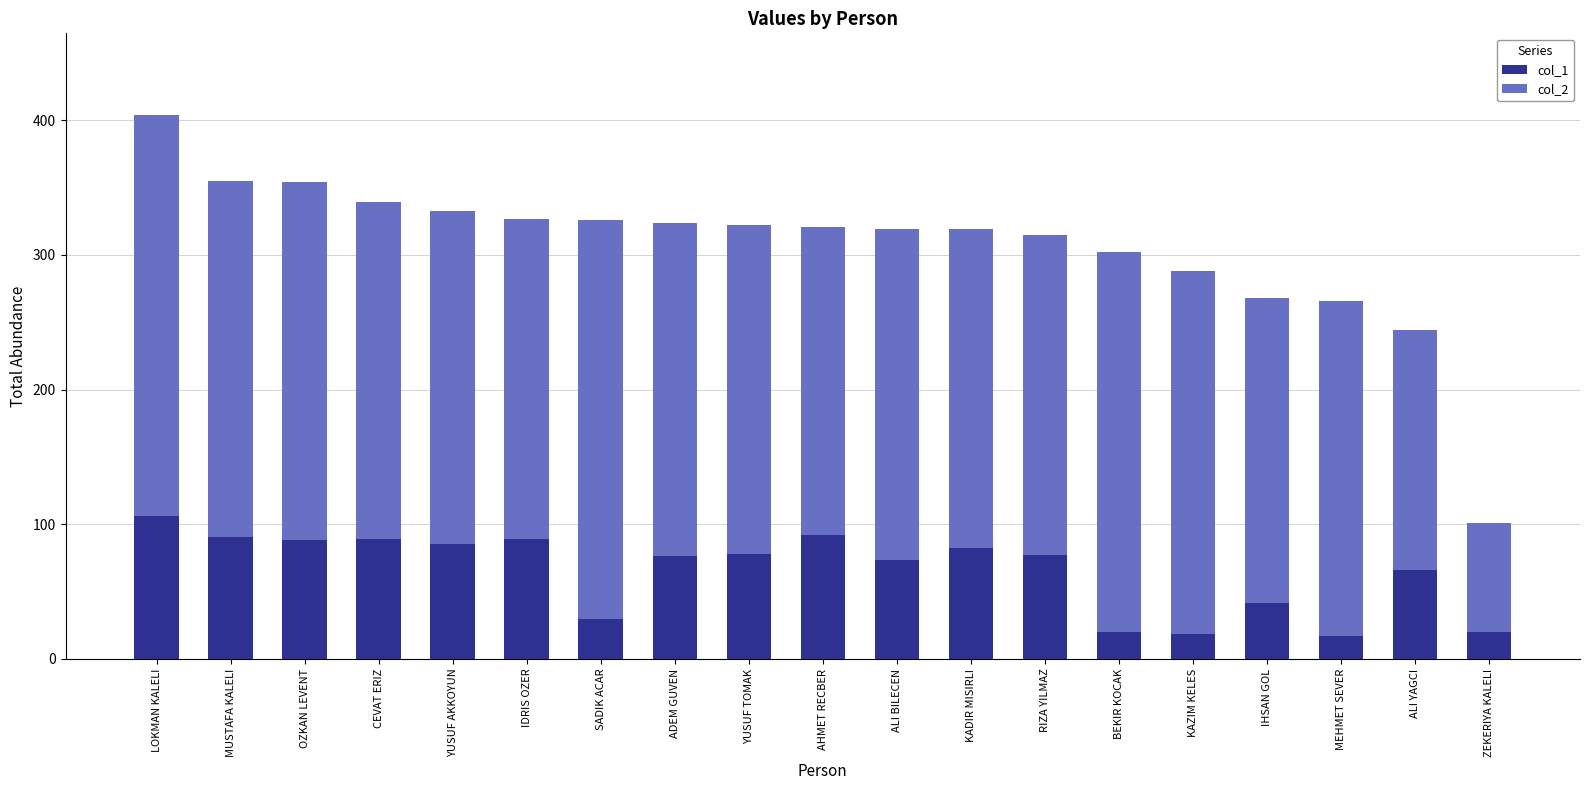

How many bars are there in total?

19